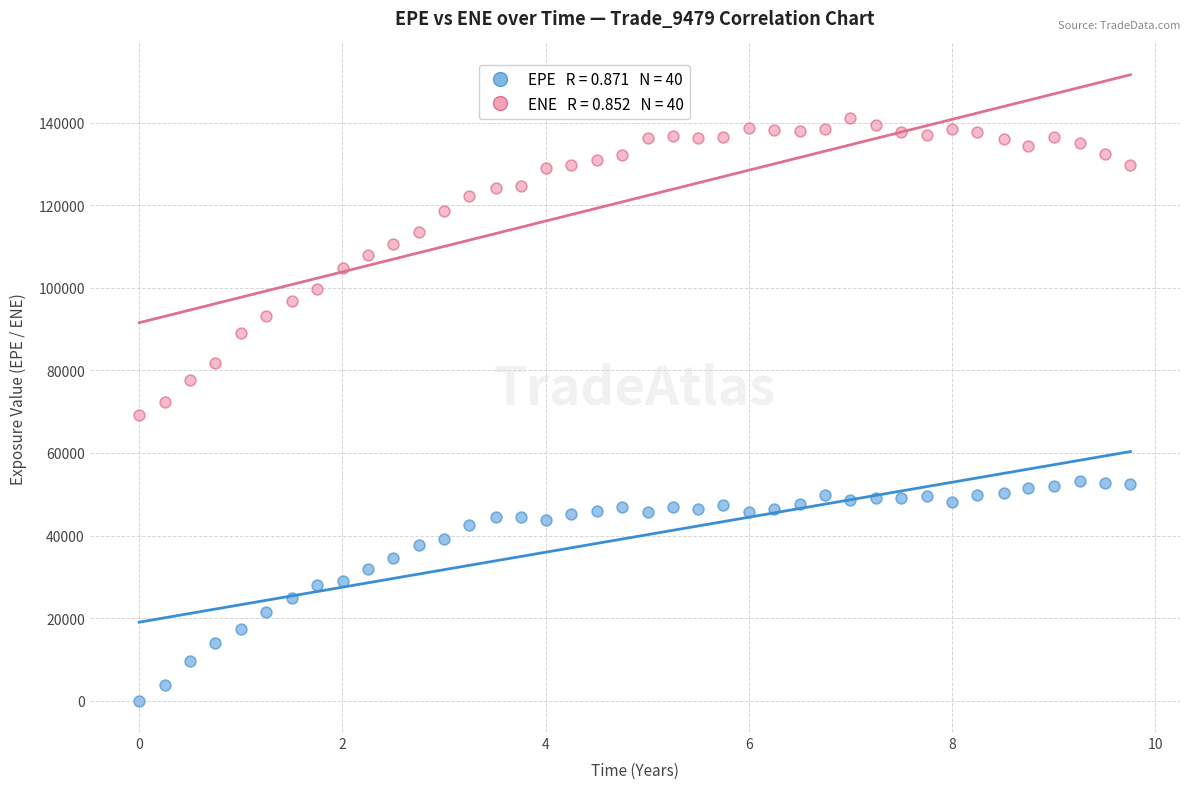

Across all data points, what is the range of X values (max minus min)?

9.8